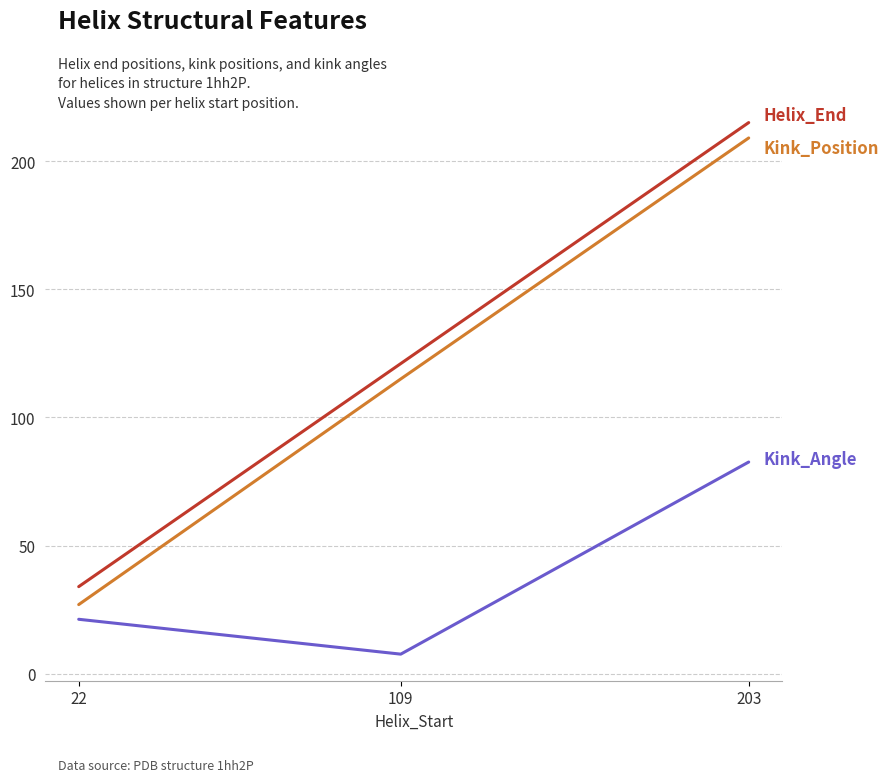

What is the difference between the highest and lowest values at 22?

12.7